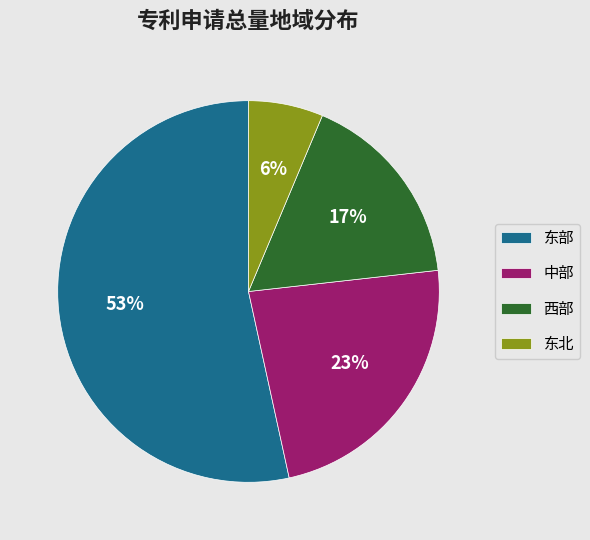

What is the ratio of the value at 西部 to the value at 中部?

0.7